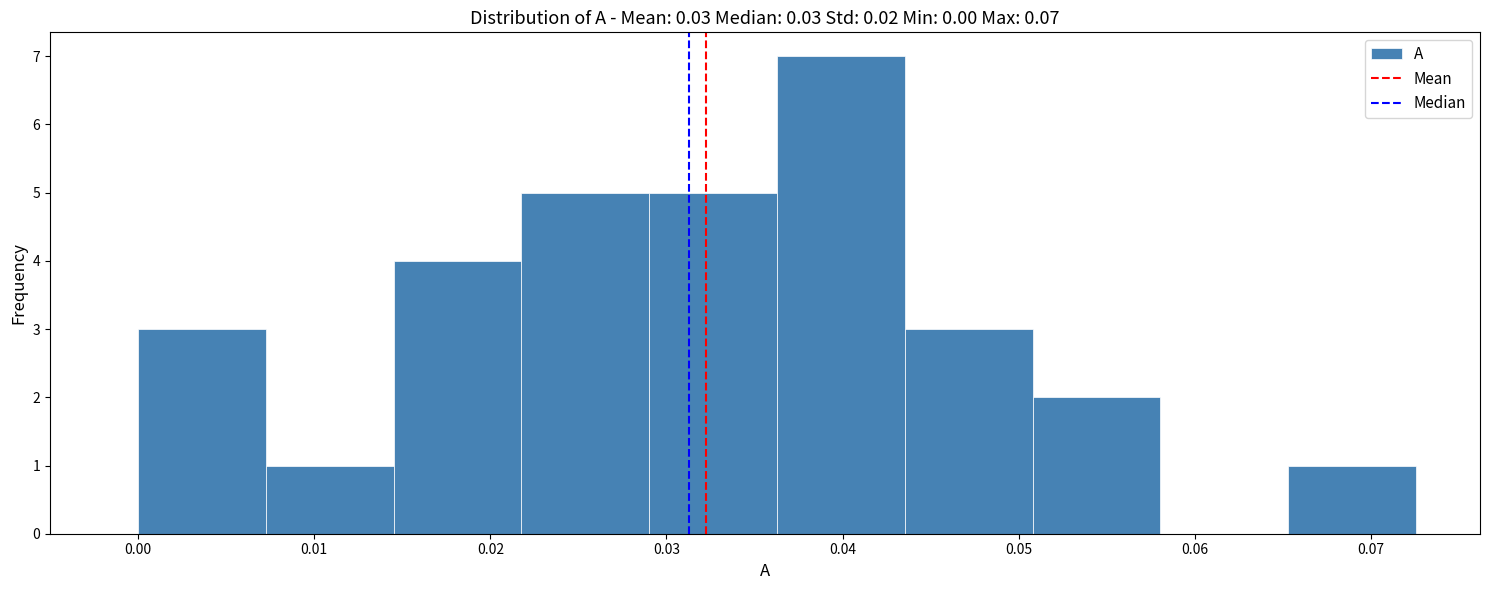

Reading left to right, transcribe this chart: for each bar, give the range it covers on the x-axis and its height. Neither the bar edges nor the heights are printed on the chart, so give them approximately, as read against the axes.

0.000 to 0.007: 3
0.007 to 0.015: 1
0.015 to 0.022: 4
0.022 to 0.029: 5
0.029 to 0.036: 5
0.036 to 0.044: 7
0.044 to 0.051: 3
0.051 to 0.058: 2
0.058 to 0.065: 0
0.065 to 0.073: 1